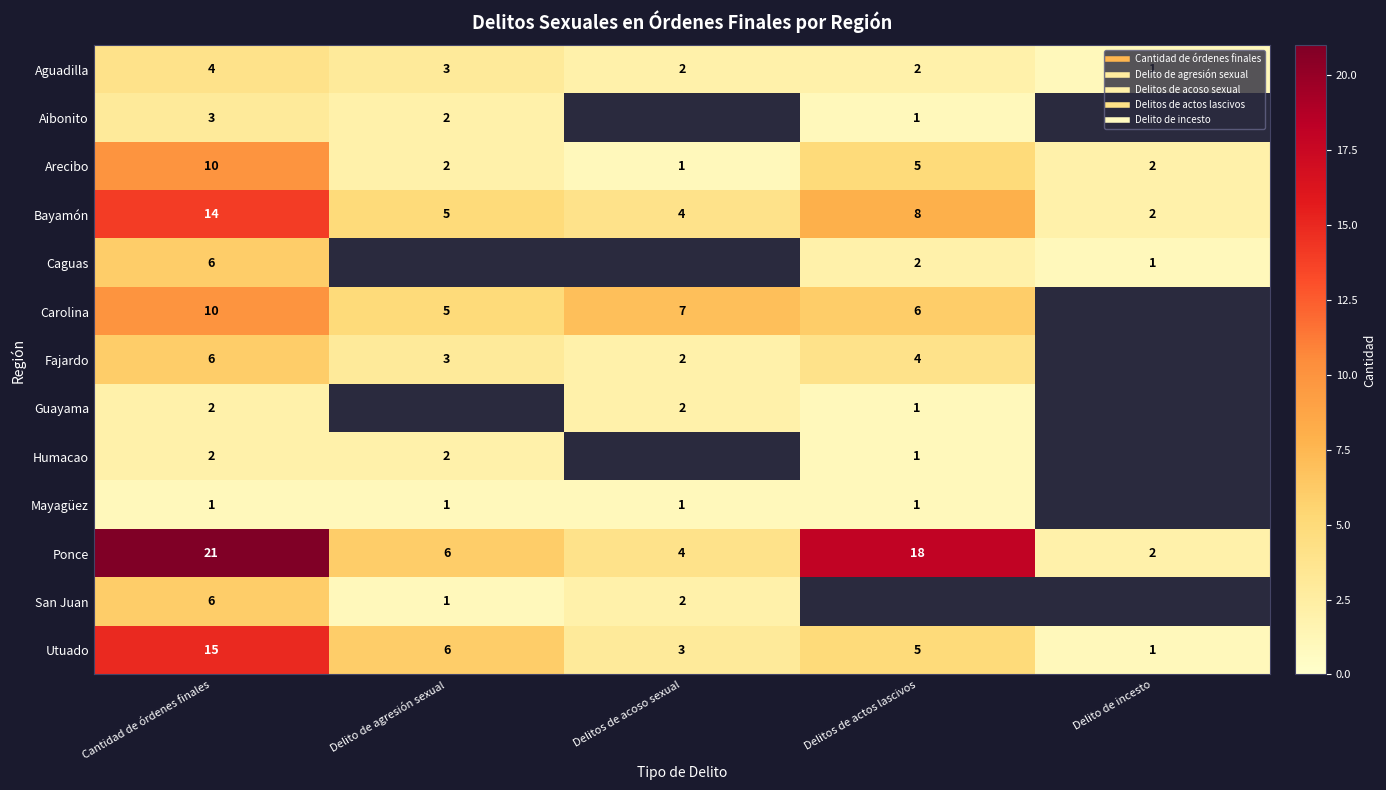

What is the sum of the Ponce values at Delitos de actos lascivos and Delitos de acoso sexual?

22.0